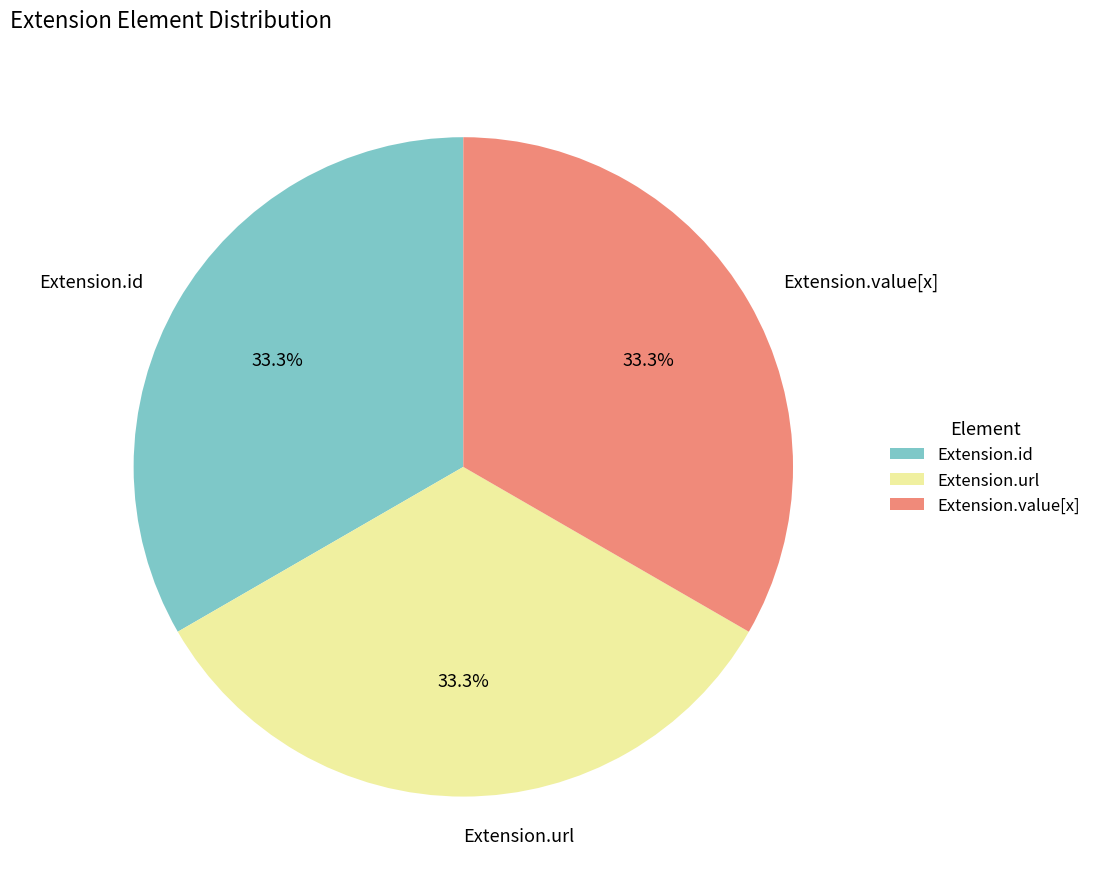

To the nearest percent, what is the difference between the largest and smallest slice percentages?

0%